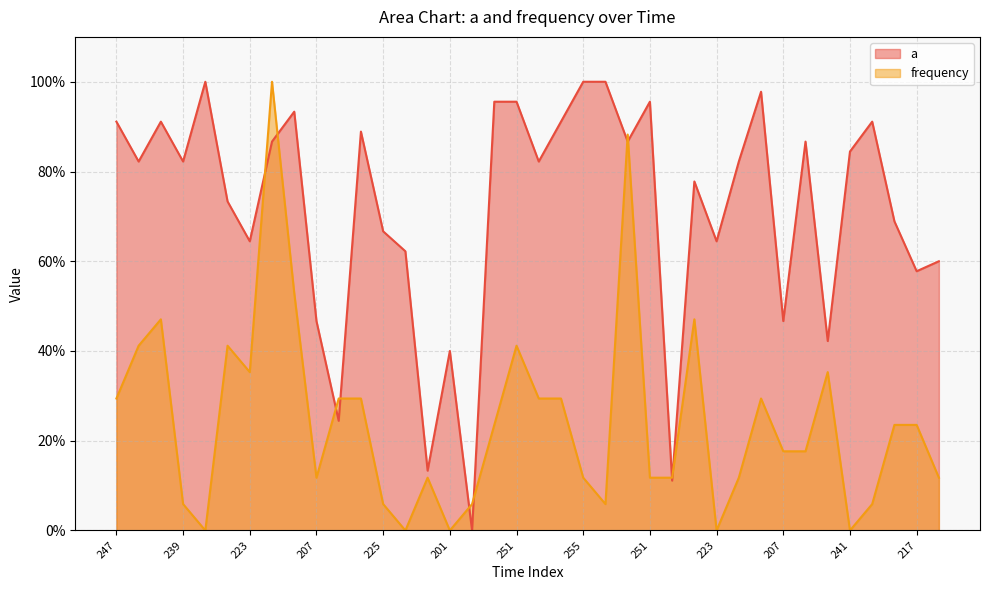

What are all the series names shown in the legend?

a, frequency